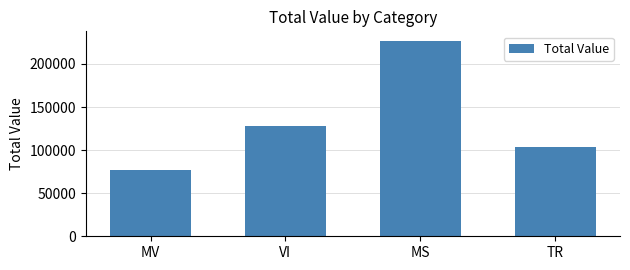

List the labels in order of value, smallest first.

MV, TR, VI, MS